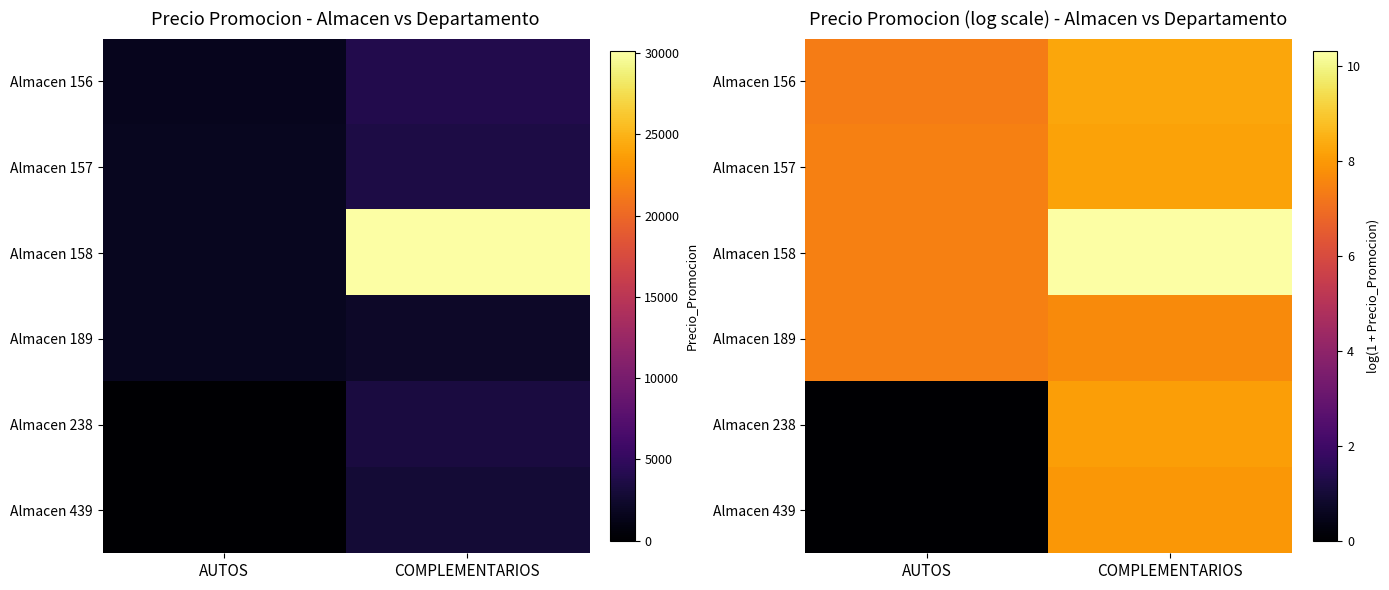

True or false: Almacen 439 has a value of 3.7 at AUTOS.

False